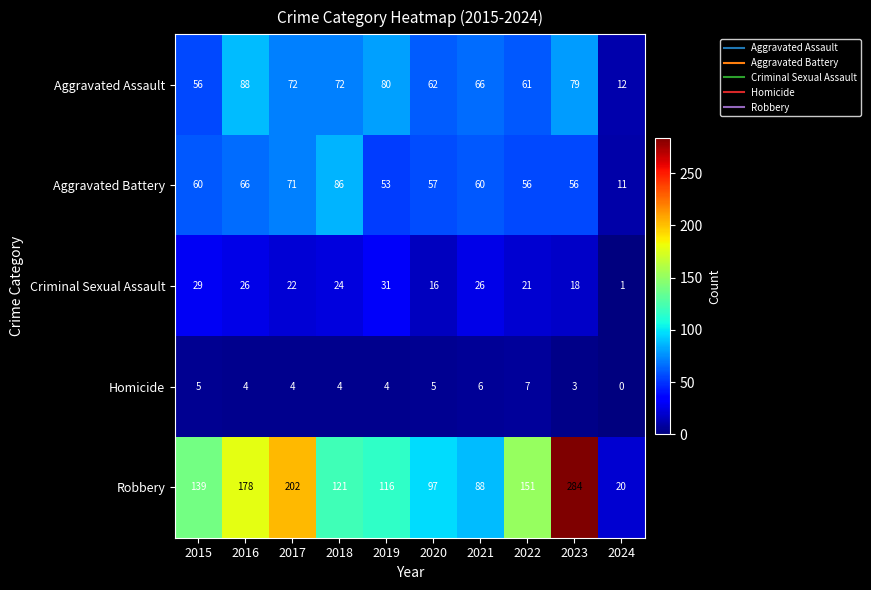

Which category has the highest value across all series?

2023